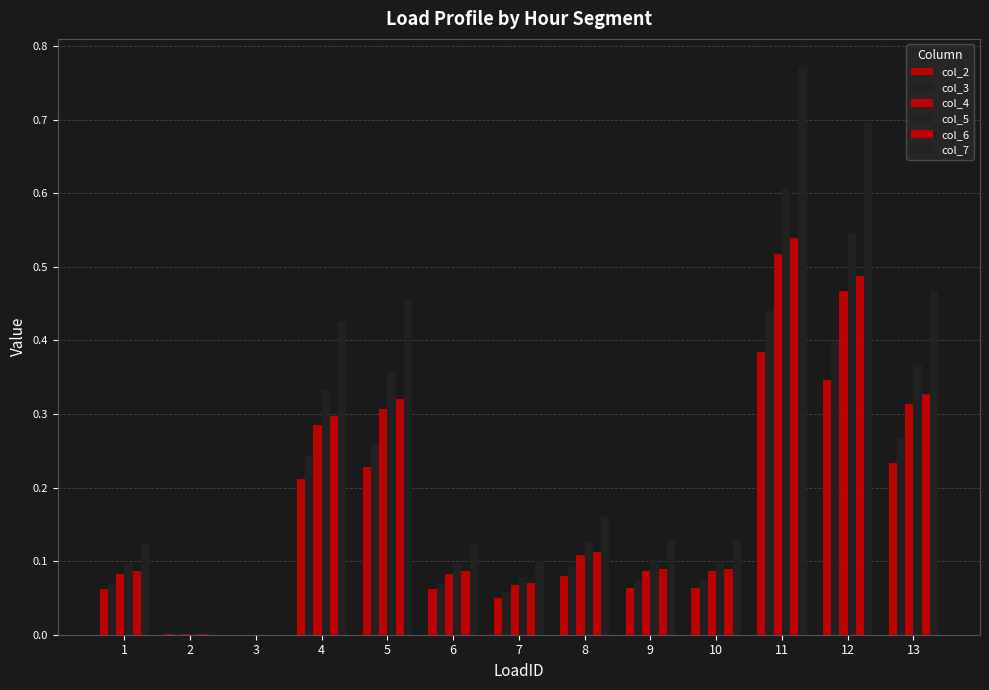

What is the sum of all col_4 values?

2.4